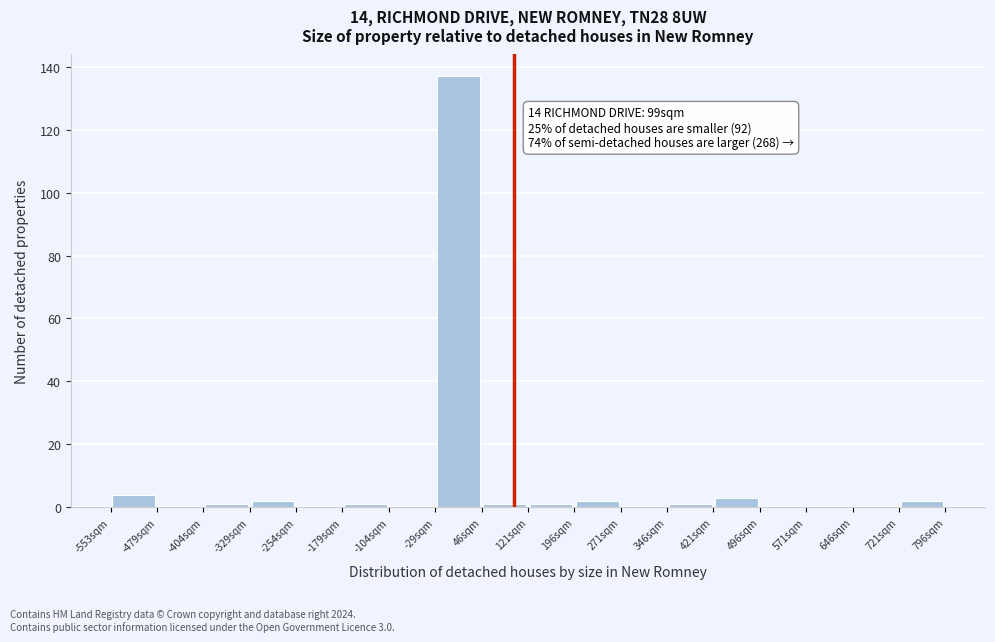

Which range on the x-axis has the tallest bar?

-30 to 50